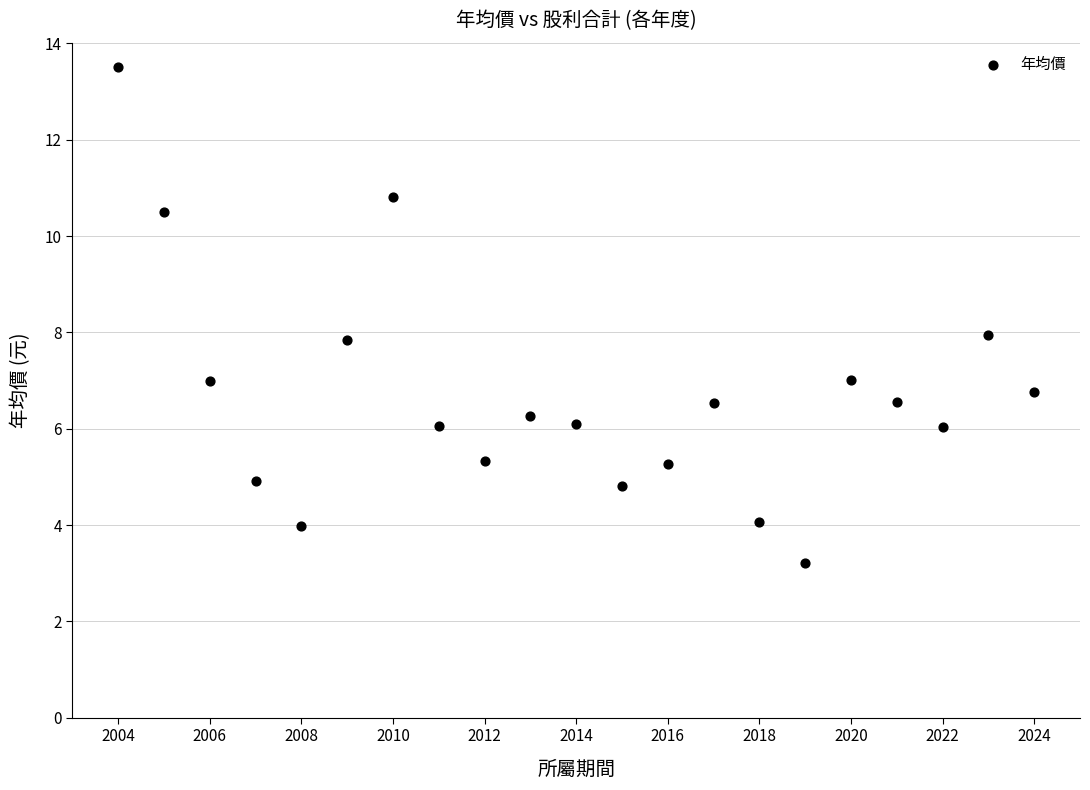

What is the range of X values (max minus min)?

20.0